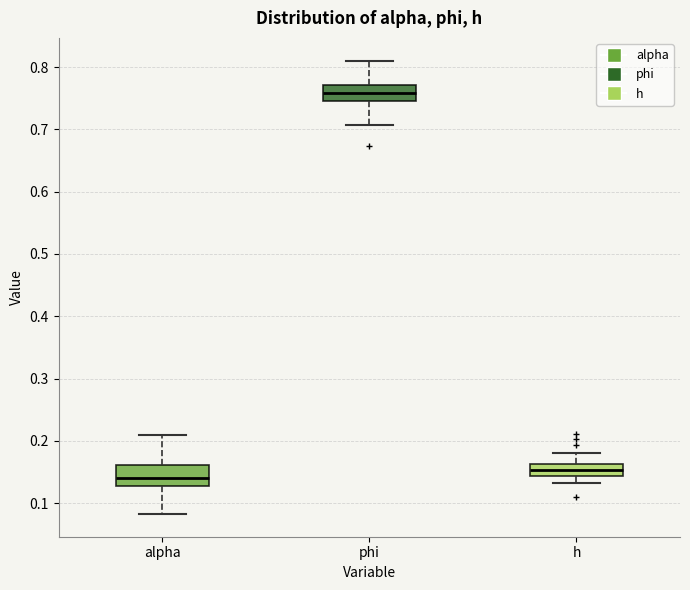

Reading left to right, read every box against the y-axis: the position of its median line, the range the box covers, and the ends of its whiskers. The values are not printed on the chart, so give them approximately, as read against the axis.

alpha: median 0.14, box 0.13 to 0.16, whiskers 0.08 to 0.21
phi: median 0.76, box 0.74 to 0.77, whiskers 0.71 to 0.81
h: median 0.15, box 0.14 to 0.16, whiskers 0.13 to 0.18